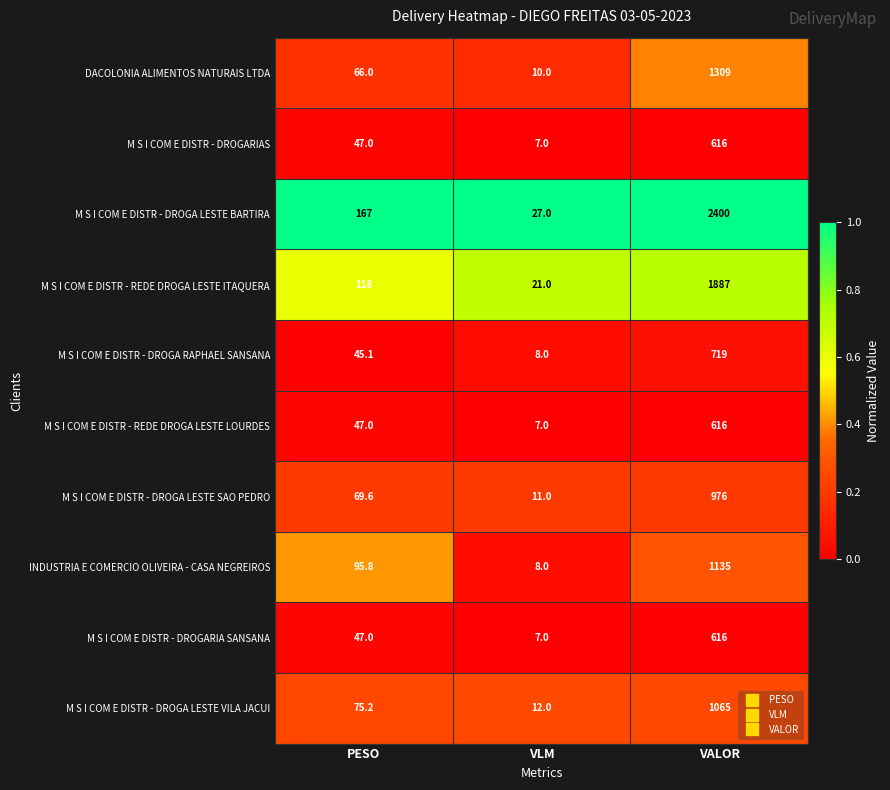

What is the average value of the M S I COM E DISTR - REDE DROGA LESTE LOURDES series?

223.3